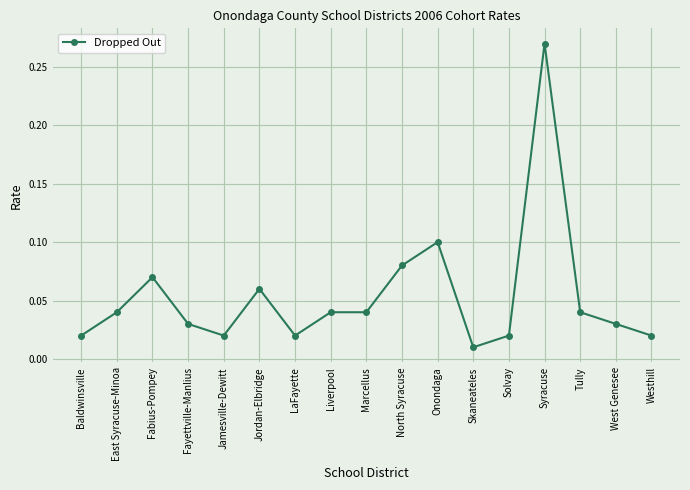

What is the sum of all values?

0.9